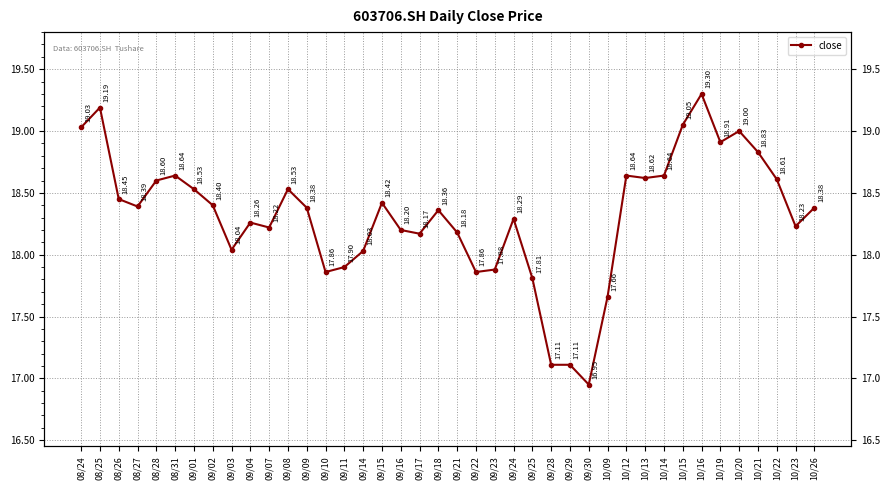

Reading right to left, what are all the values shown in this chart?

18.4	18.2	18.6	18.8	19.0	18.9	19.3	19.1	18.6	18.6	18.6	17.7	16.9	17.1	17.1	17.8	18.3	17.9	17.9	18.2	18.4	18.2	18.2	18.4	18.0	17.9	17.9	18.4	18.5	18.2	18.3	18.0	18.4	18.5	18.6	18.6	18.4	18.4	19.2	19.0